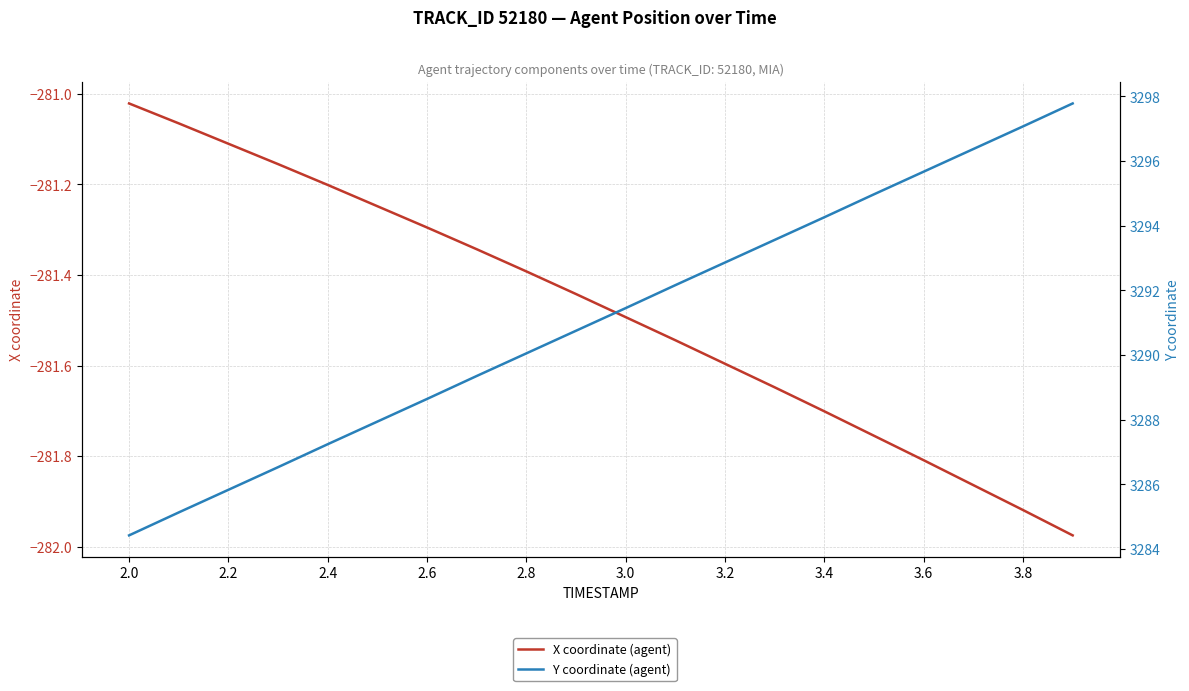

What is the average value of the X coordinate (agent) series?

-281.5